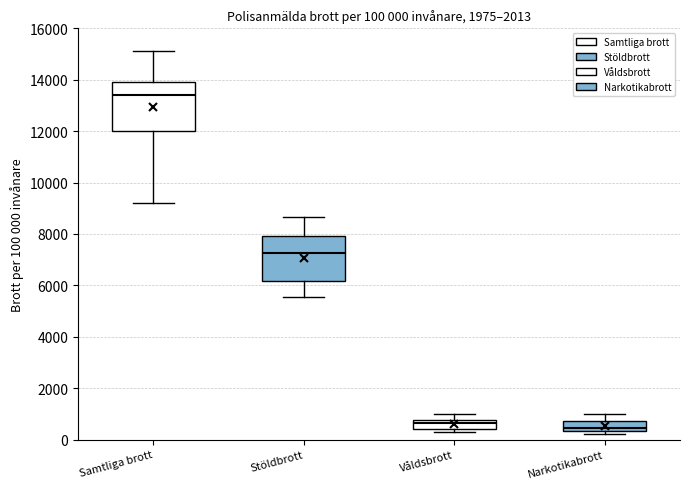

Which box's median line is the highest?

Samtliga brott